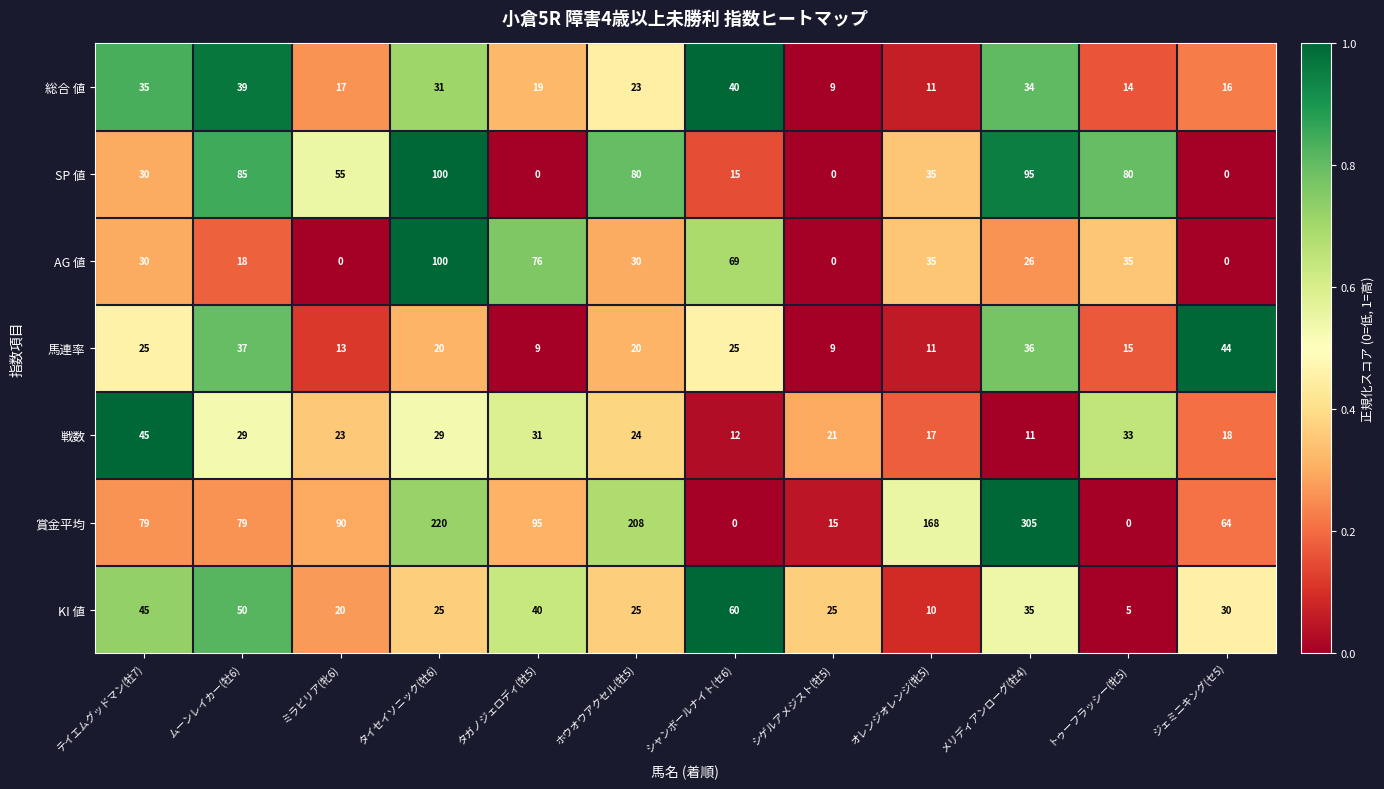

What is the difference between the maximum and minimum values in the 馬連率 series?

35